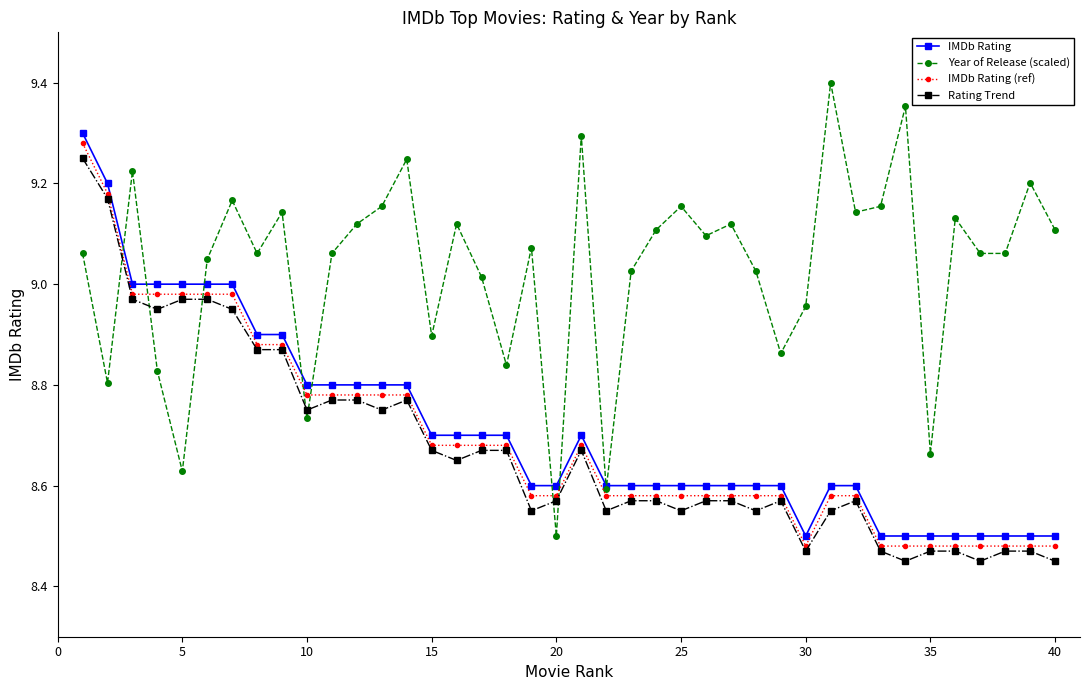

Which series has the largest range (max minus min)?

Year of Release (scaled)